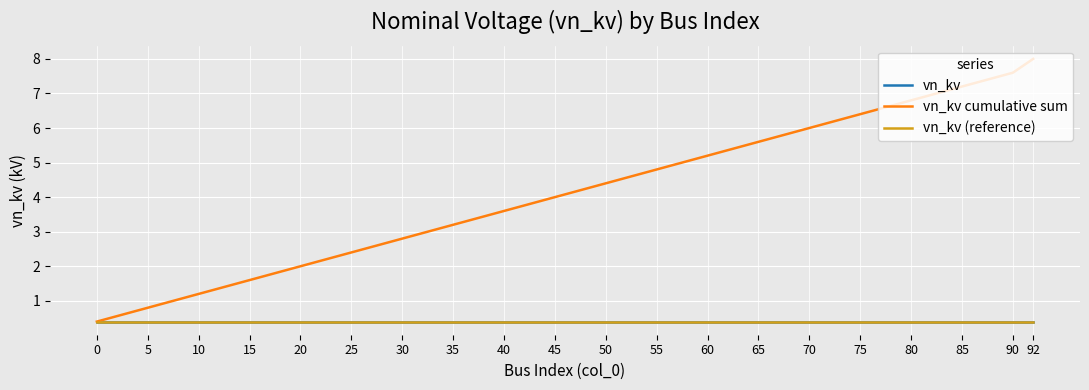

True or false: vn_kv and vn_kv (reference) intersect in this chart.

False